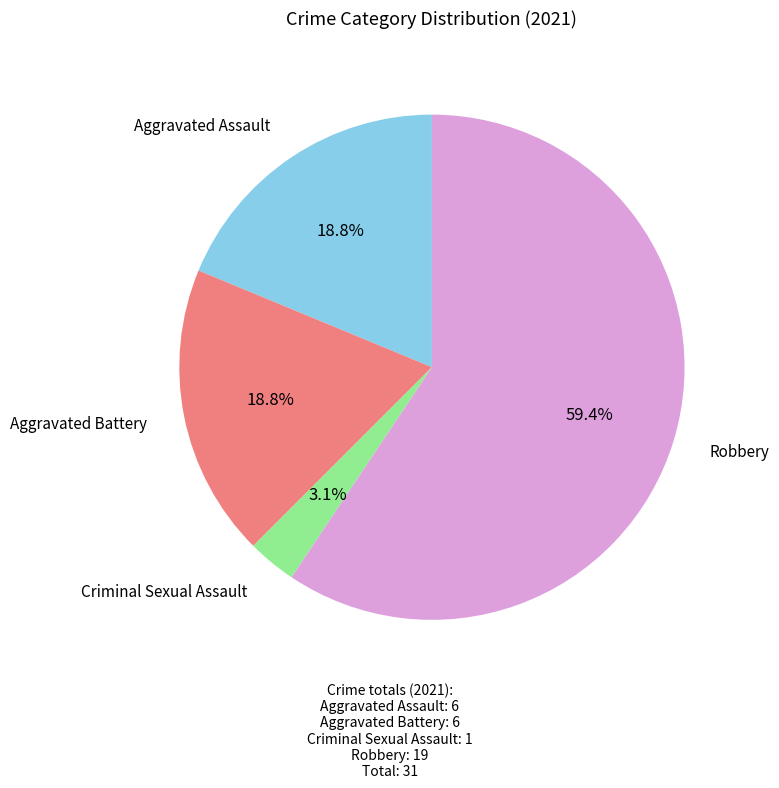

Does any single category account for the majority?

Yes